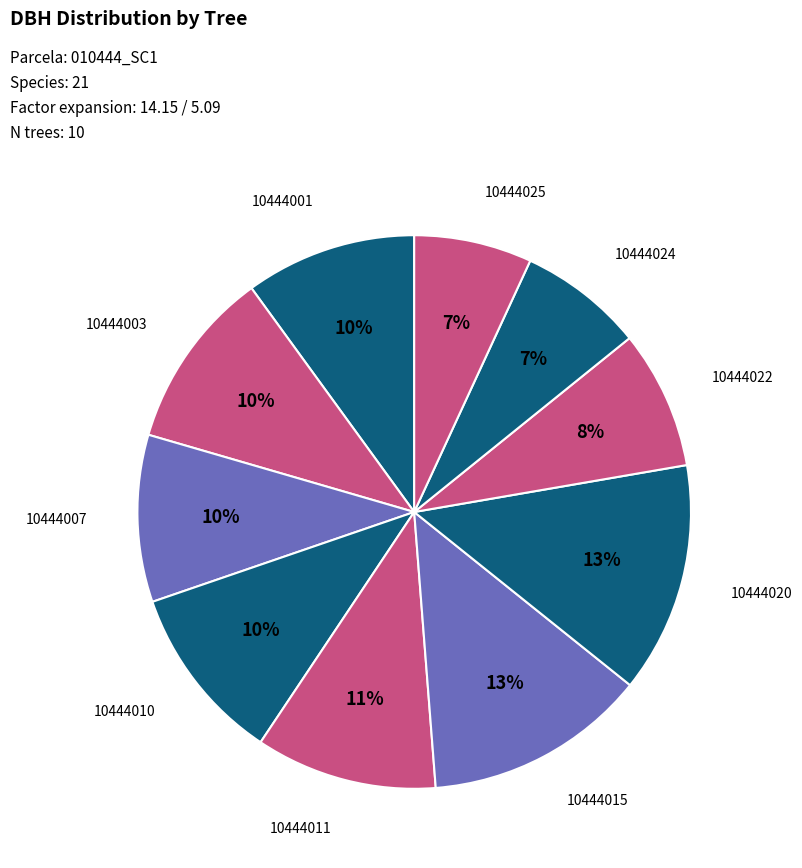

To the nearest percent, what percentage of the pie is 10444010?

10%